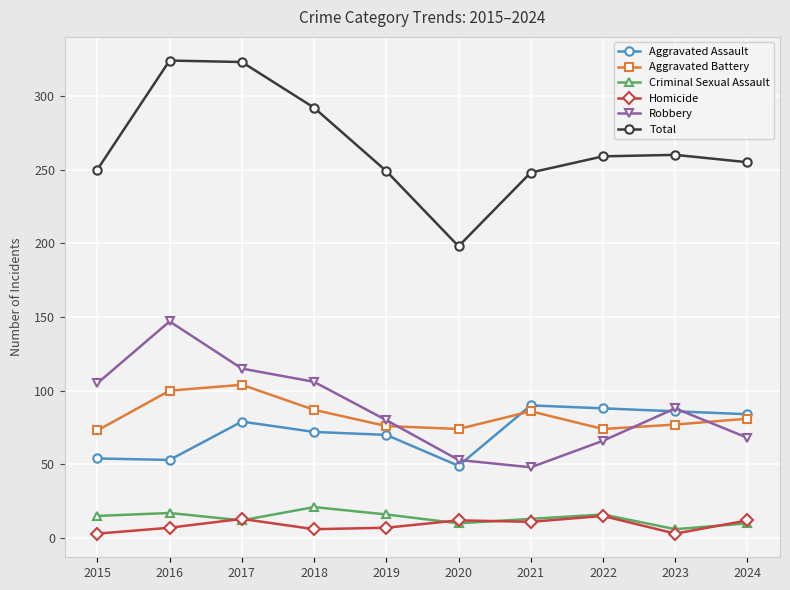

At which label does Robbery first exceed 88?

2015